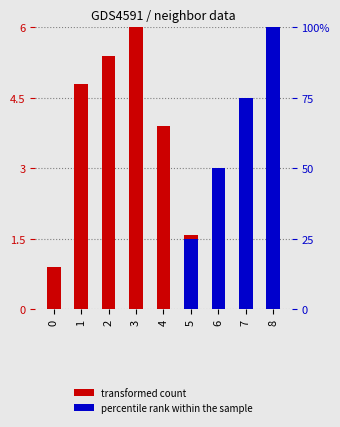

Reading right to left, transcribe all the data shown in this chart.

transformed count: 8=0.3	7=1.3	6=2.1	5=1.6	4=3.9	3=6.0	2=5.4	1=4.8	0=0.9
percentile rank within the sample: 8=100.0	7=75.0	6=50.0	5=25.0	4=0.0	3=0.0	2=0.0	1=0.0	0=0.0